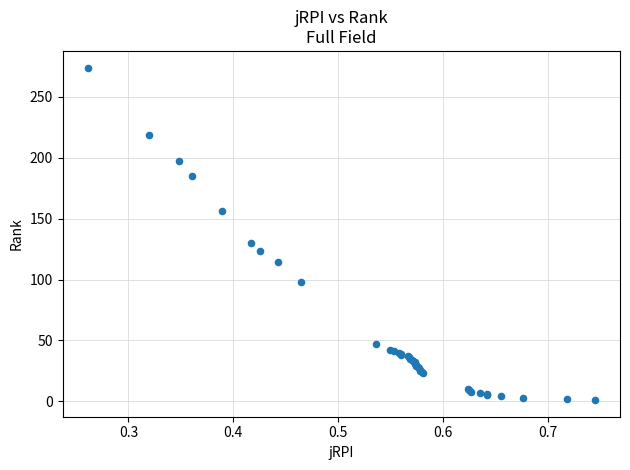

What Y value in the scatter plot is closest to 137?

130